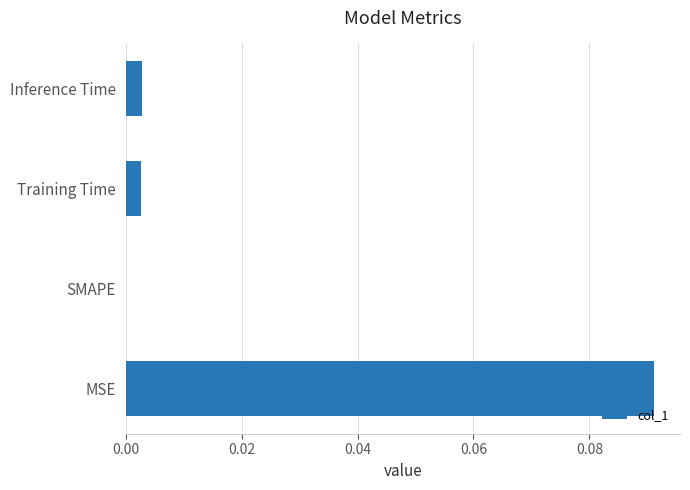

The chart shows a value of 0.0 at SMAPE. True or false?

True